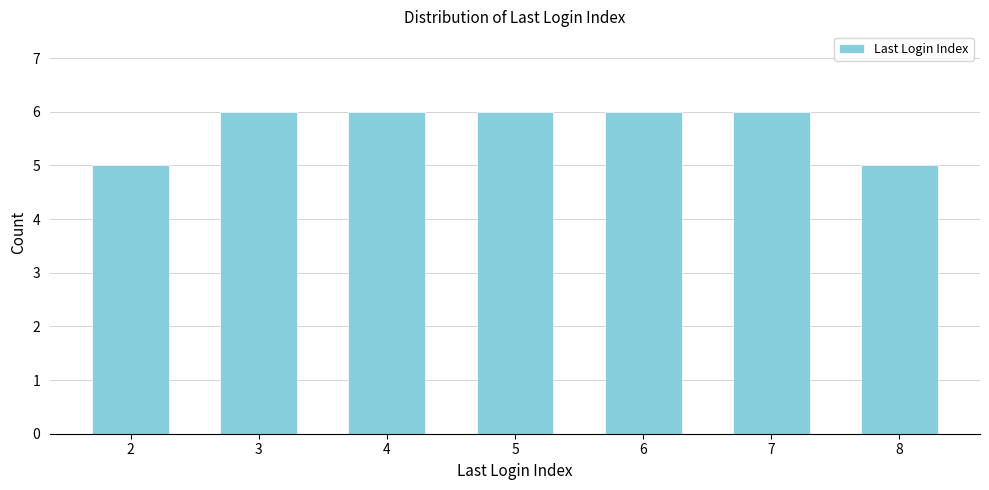

Reading right to left, list all the values displayed in this chart.

5	6	6	6	6	6	5